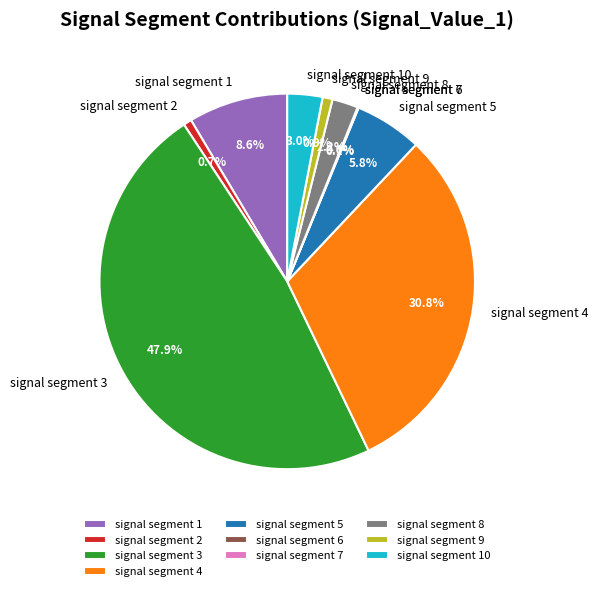

To the nearest percent, what is the difference between the largest and smallest slice percentages?

48%